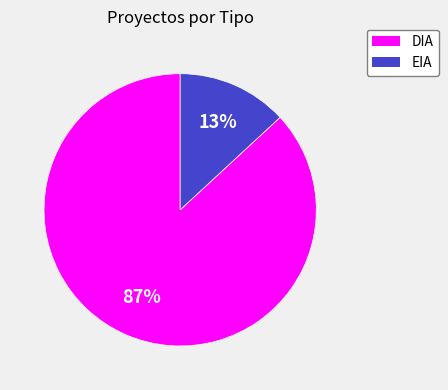

Which category has the biggest portion of the pie?

DIA